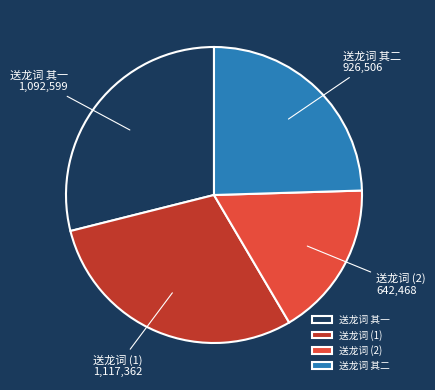

Combined, do 送龙词 (1) and 送龙词 其二 account for over 50%?

Yes